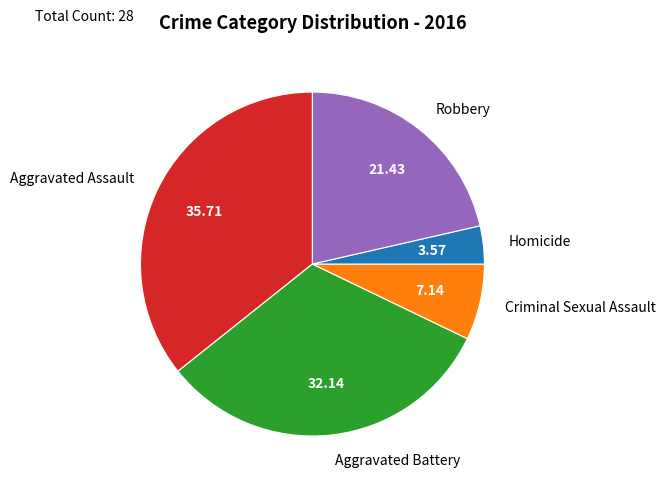

How many slices are in this pie chart?

5